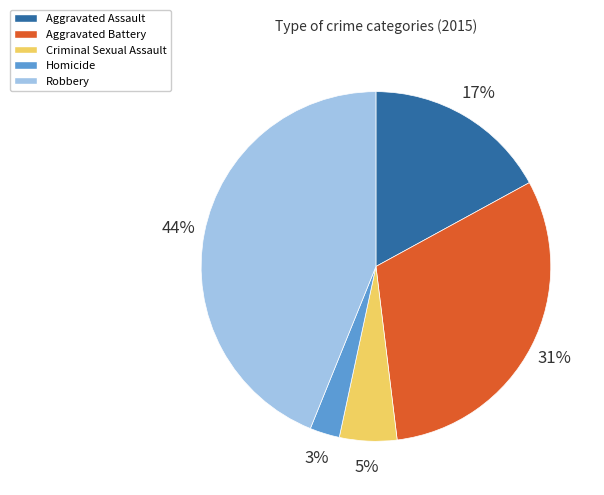

How many slices are in this pie chart?

5